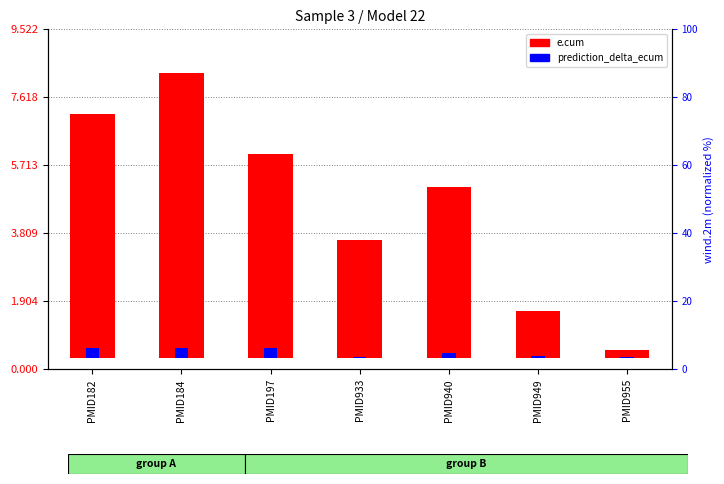

At which label does e.cum reach its minimum?

PMID955